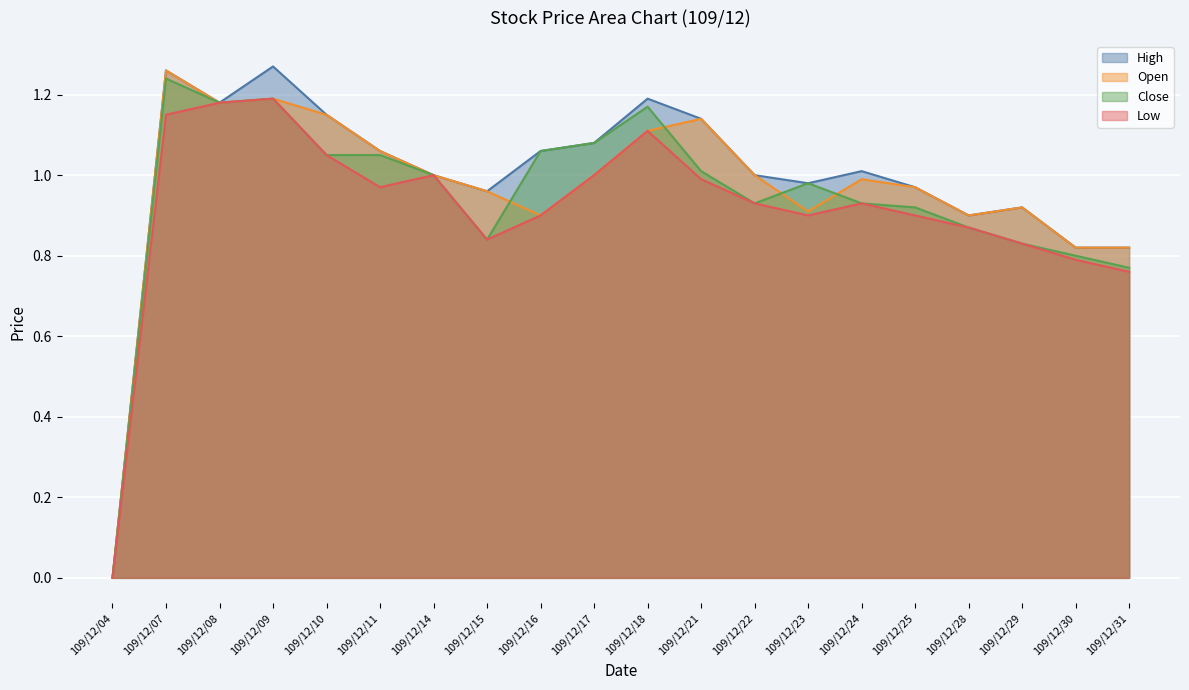

What are all the series names shown in the legend?

High, Open, Close, Low